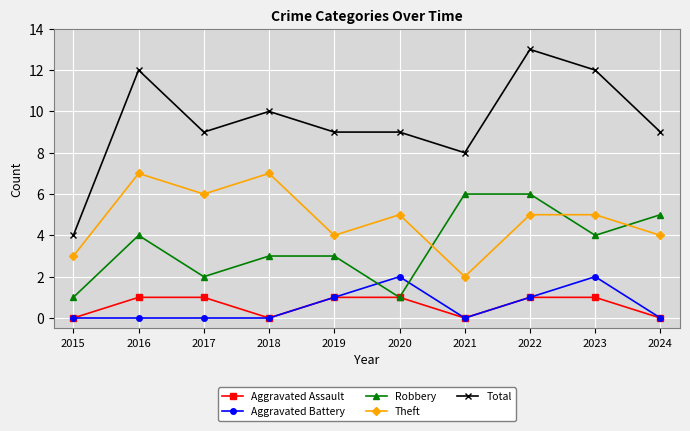

The value of Theft at 2015 is 4. True or false?

False